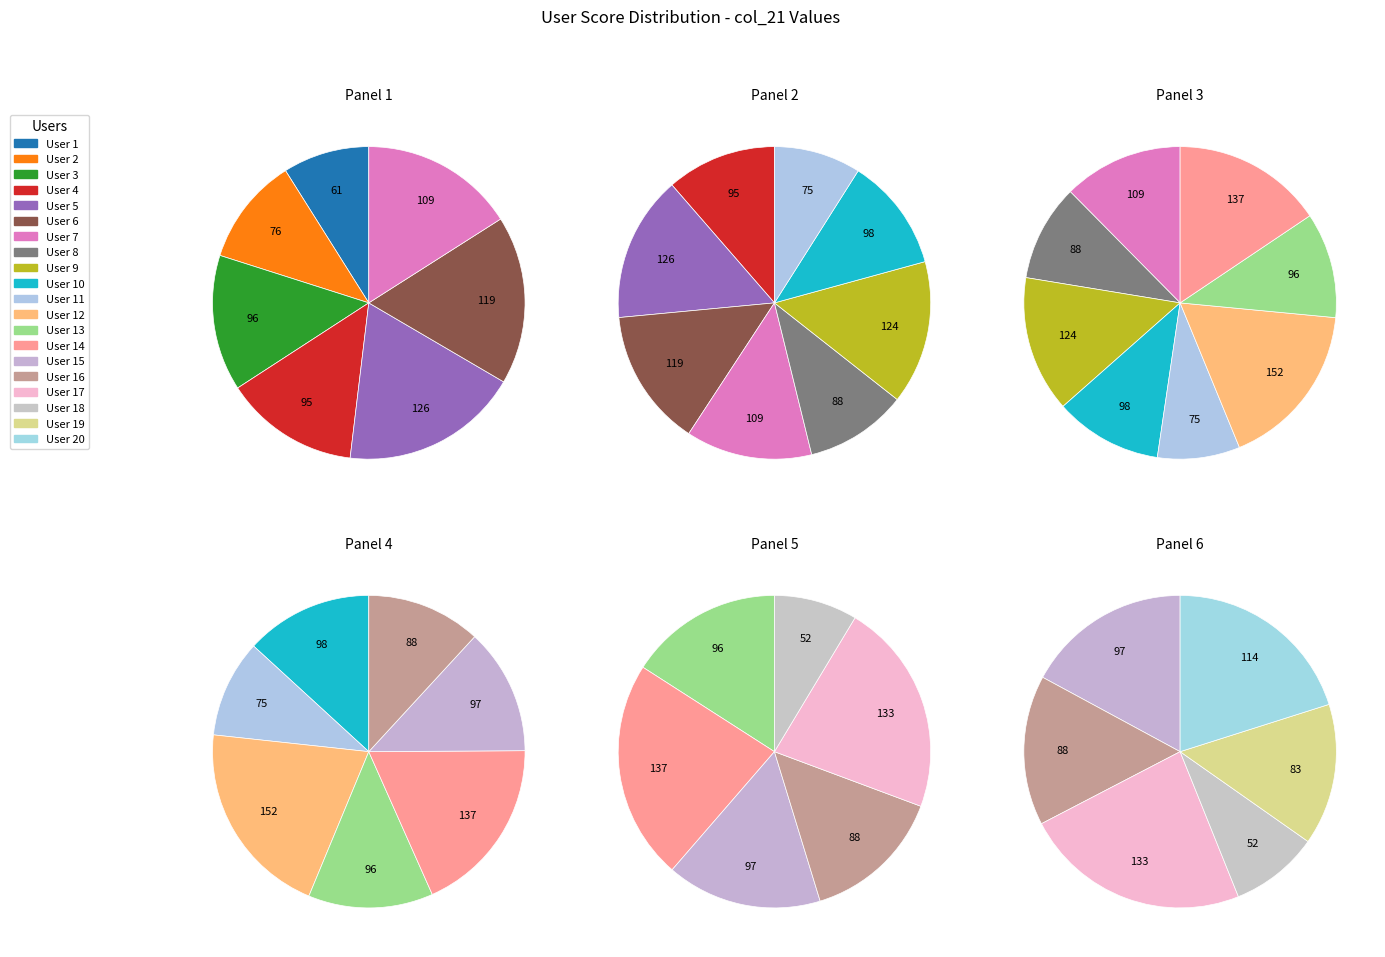

Which slice is the smallest?

User 18